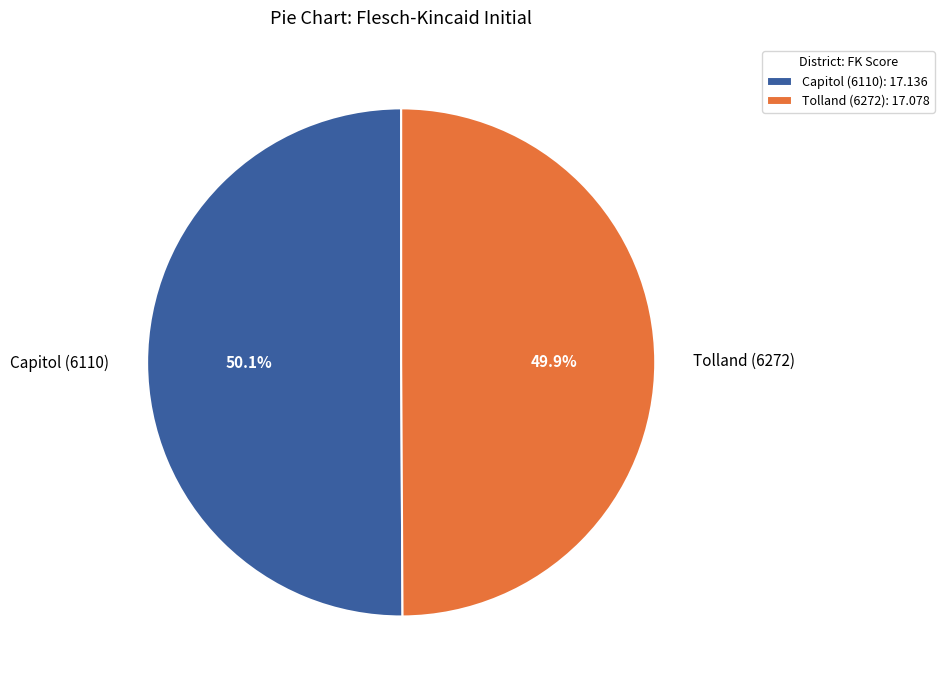

What percentage is NOT represented by Capitol (6110)?

49.9%